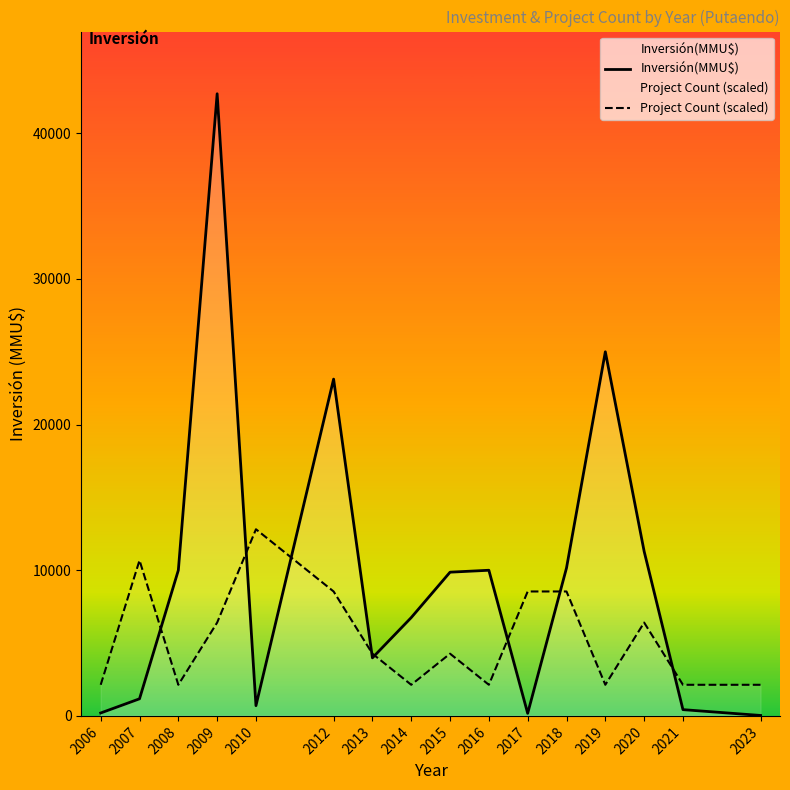

Between 2014 and 2018, which series saw the biggest shift?

Project Count (scaled)